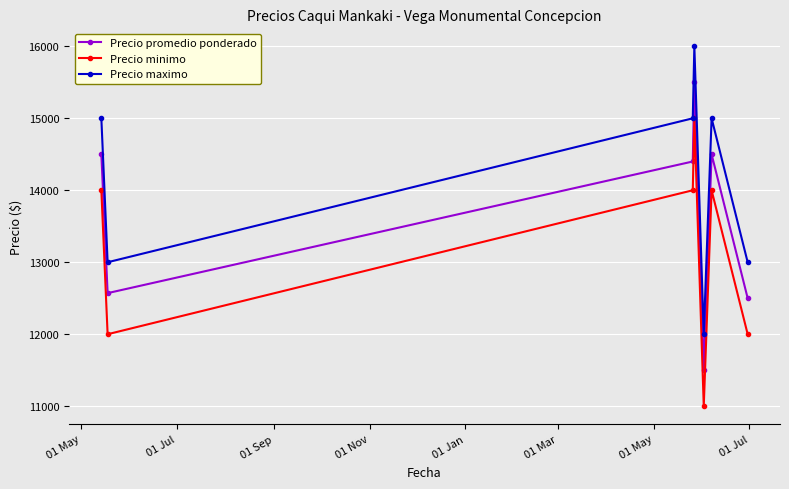

What is the maximum value shown in the chart?

16000